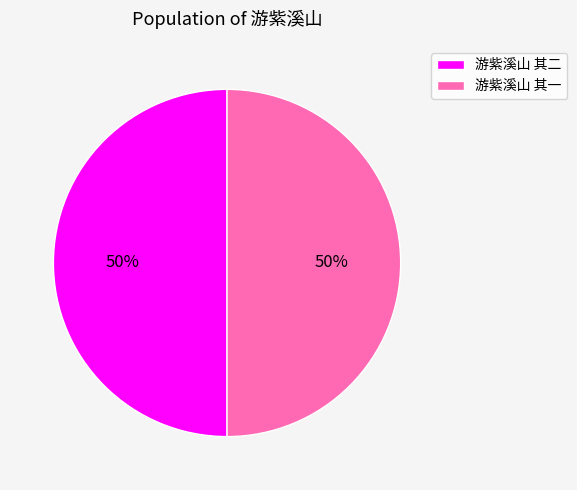

What is the ratio of the value at 游紫溪山 其一 to the value at 游紫溪山 其二?

1.0